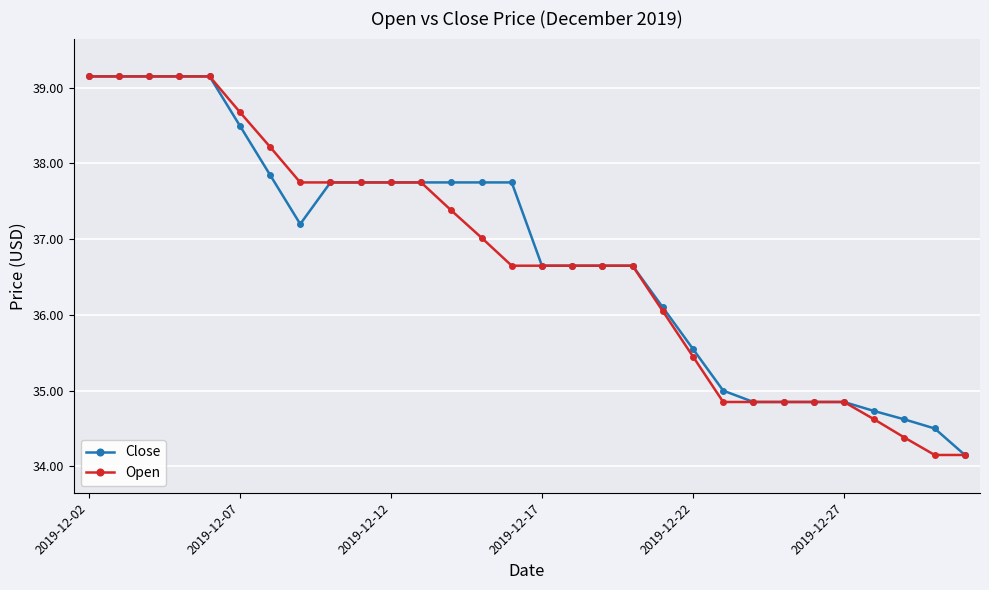

List the series in order of their overall mean, lowest first.

Open, Close